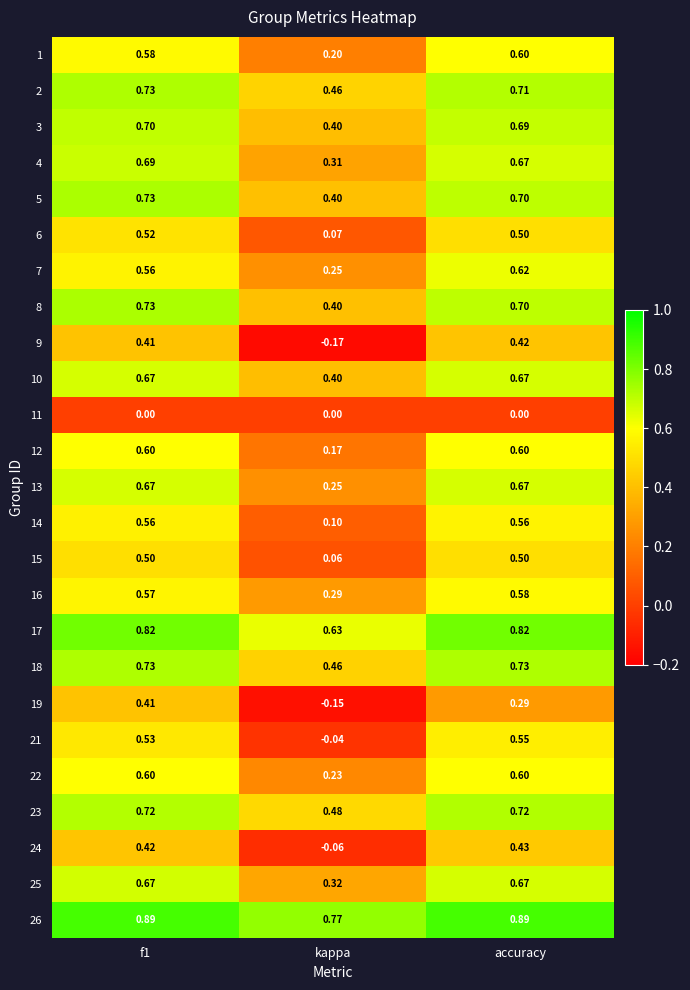

At which label is 22 closest to 0?

kappa